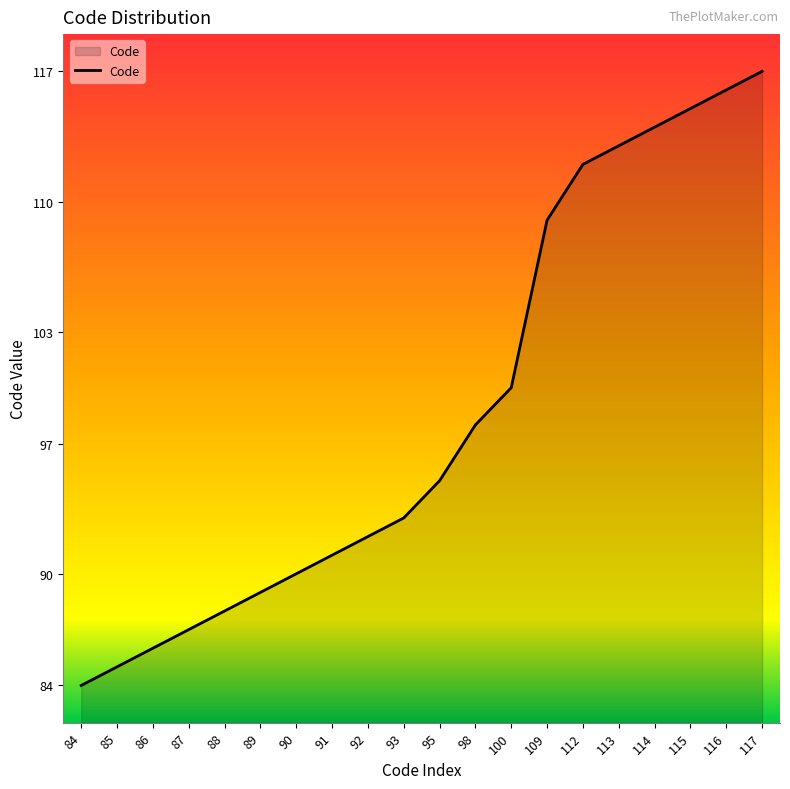

Rank the categories by value from highest to lowest.

117, 116, 115, 114, 113, 112, 109, 100, 98, 95, 93, 92, 91, 90, 89, 88, 87, 86, 85, 84